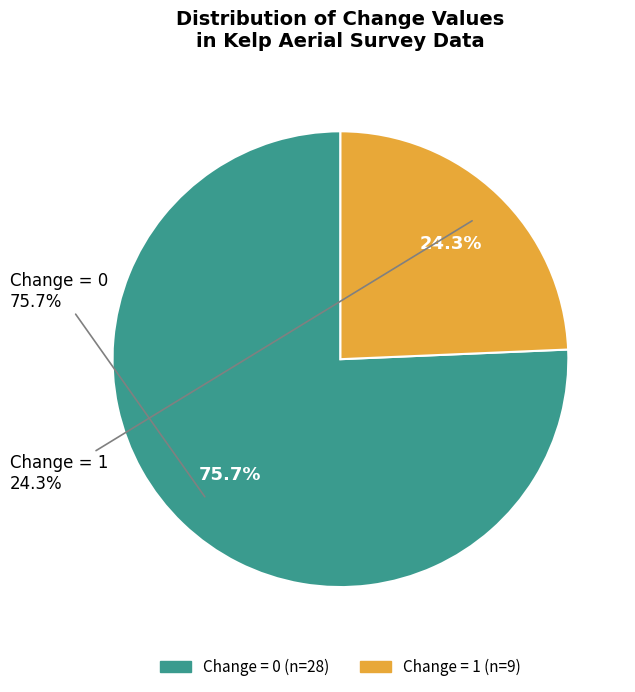

How many slices are in this pie chart?

2